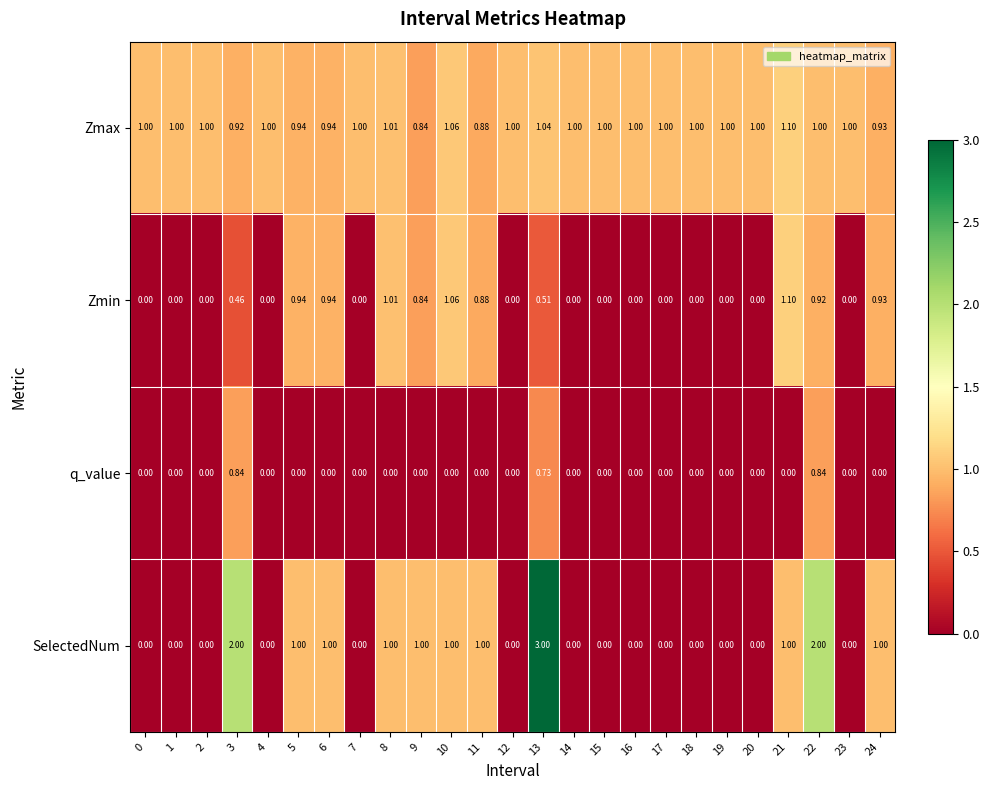

Rank the series by their average value, from highest to lowest.

Zmax, SelectedNum, Zmin, q_value